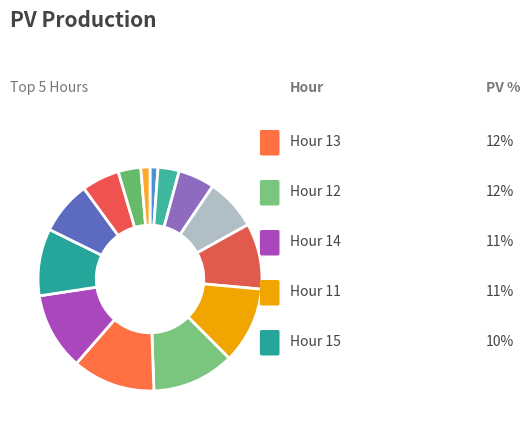

Which slice is the largest?

13